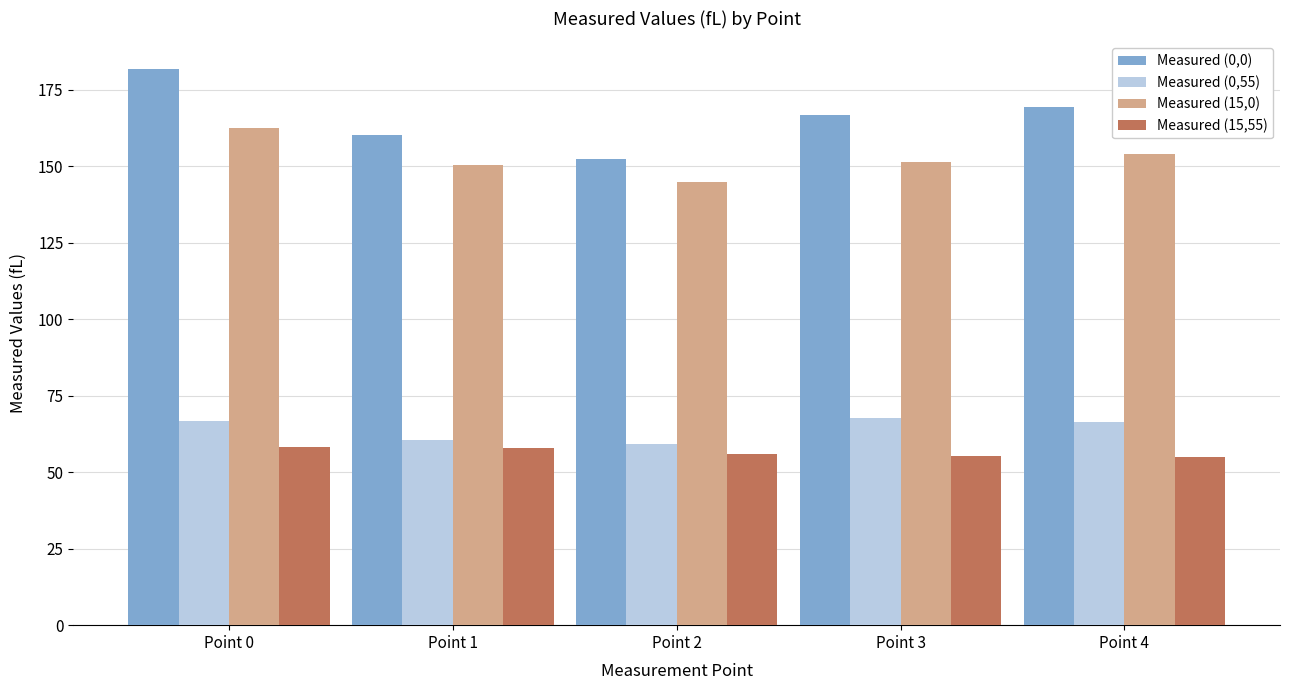

What is the average value of the Measured (15,0) series?

152.6